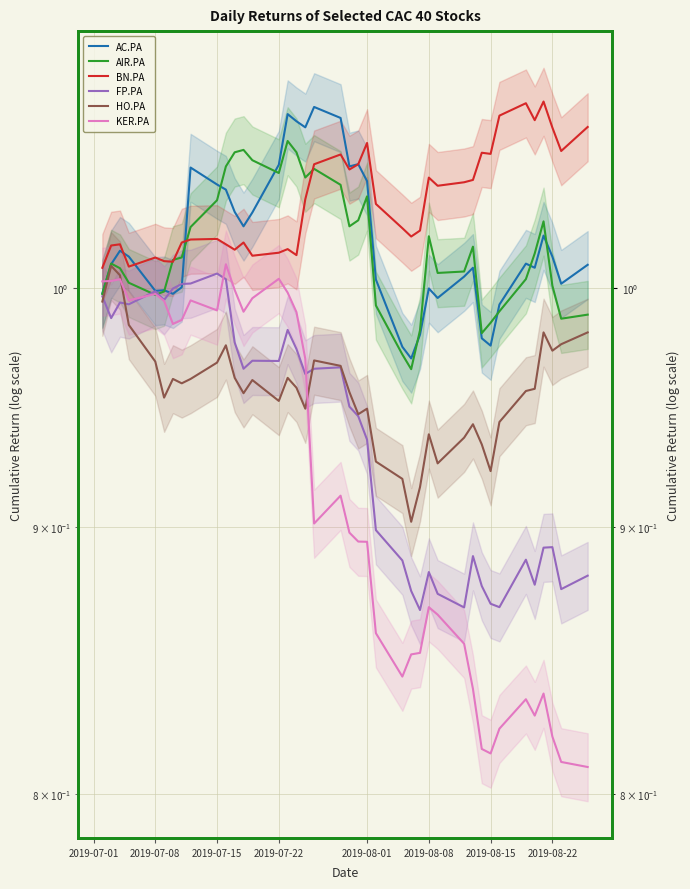

Reading left to right, list all the values displayed in this chart.

AC.PA: 1.0	1.0	1.0	1.0	1.0	1.0	1.0	1.0	1.1	1.0	1.0	1.0	1.0	1.0	1.1	1.1	1.1	1.1	1.1	1.1	1.1	1.1	1.0	1.0	1.0	1.0	1.0	1.0	1.0	1.0	1.0	1.0	1.0	1.0	1.0	1.0	1.0	1.0	1.0	1.0
AIR.PA: 1.0	1.0	1.0	1.0	1.0	1.0	1.0	1.0	1.0	1.0	1.1	1.1	1.1	1.1	1.1	1.1	1.1	1.0	1.1	1.0	1.0	1.0	1.0	1.0	1.0	1.0	1.0	1.0	1.0	1.0	1.0	1.0	1.0	1.0	1.0	1.0	1.0	1.0	1.0	1.0
BN.PA: 1.0	1.0	1.0	1.0	1.0	1.0	1.0	1.0	1.0	1.0	1.0	1.0	1.0	1.0	1.0	1.0	1.0	1.0	1.1	1.1	1.1	1.1	1.1	1.0	1.0	1.0	1.0	1.0	1.0	1.0	1.0	1.1	1.1	1.1	1.1	1.1	1.1	1.1	1.1	1.1
FP.PA: 1.0	1.0	1.0	1.0	1.0	1.0	1.0	1.0	1.0	1.0	1.0	1.0	1.0	1.0	1.0	1.0	1.0	1.0	1.0	1.0	0.9	0.9	0.9	0.9	0.9	0.9	0.9	0.9	0.9	0.9	0.9	0.9	0.9	0.9	0.9	0.9	0.9	0.9	0.9	0.9
HO.PA: 1.0	1.0	1.0	1.0	1.0	1.0	1.0	1.0	1.0	1.0	1.0	1.0	1.0	1.0	1.0	1.0	1.0	0.9	1.0	1.0	1.0	0.9	0.9	0.9	0.9	0.9	0.9	0.9	0.9	0.9	0.9	0.9	0.9	0.9	1.0	1.0	1.0	1.0	1.0	1.0
KER.PA: 1.0	1.0	1.0	1.0	1.0	1.0	1.0	1.0	1.0	1.0	1.0	1.0	1.0	1.0	1.0	1.0	1.0	1.0	0.9	0.9	0.9	0.9	0.9	0.9	0.8	0.9	0.9	0.9	0.9	0.9	0.8	0.8	0.8	0.8	0.8	0.8	0.8	0.8	0.8	0.8